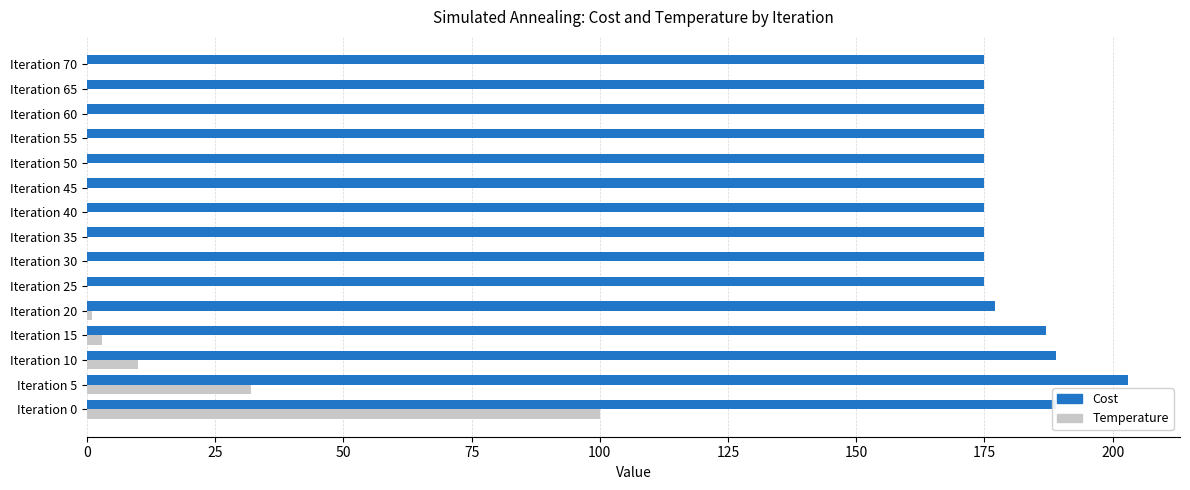

At which category is the sum across all series the highest?

Iteration 0